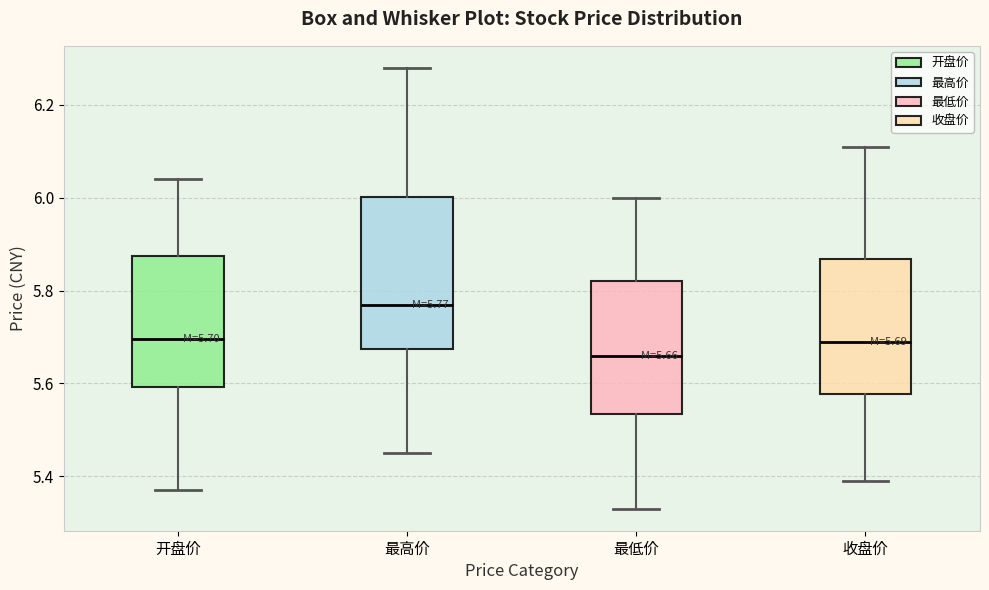

Comparing the boxes themselves (not the whiskers), which one is the tallest?

最高价